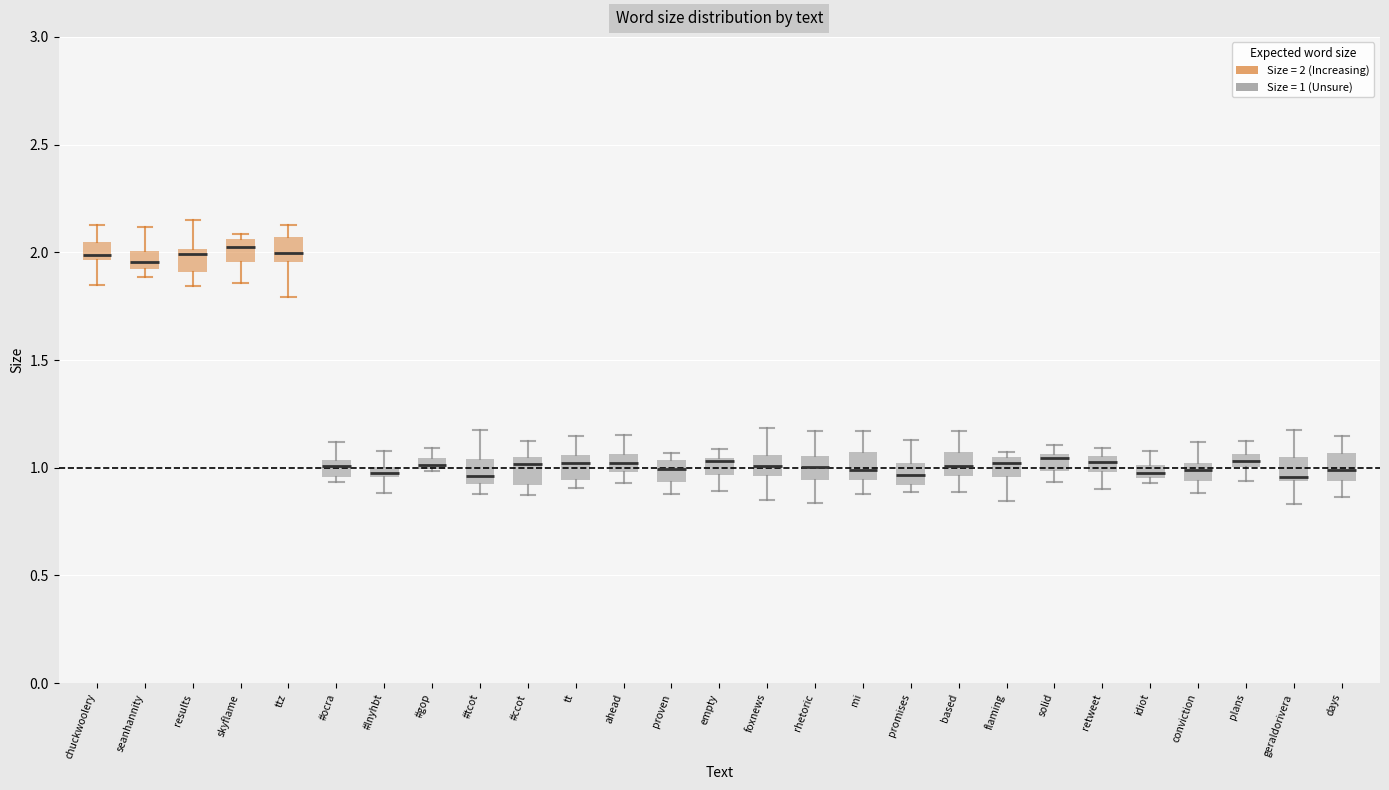

Where does the upper whisker of the box for seanhannity end on the y-axis? The values are not printed on the chart, so give them approximately, as read against the axis.

2.10